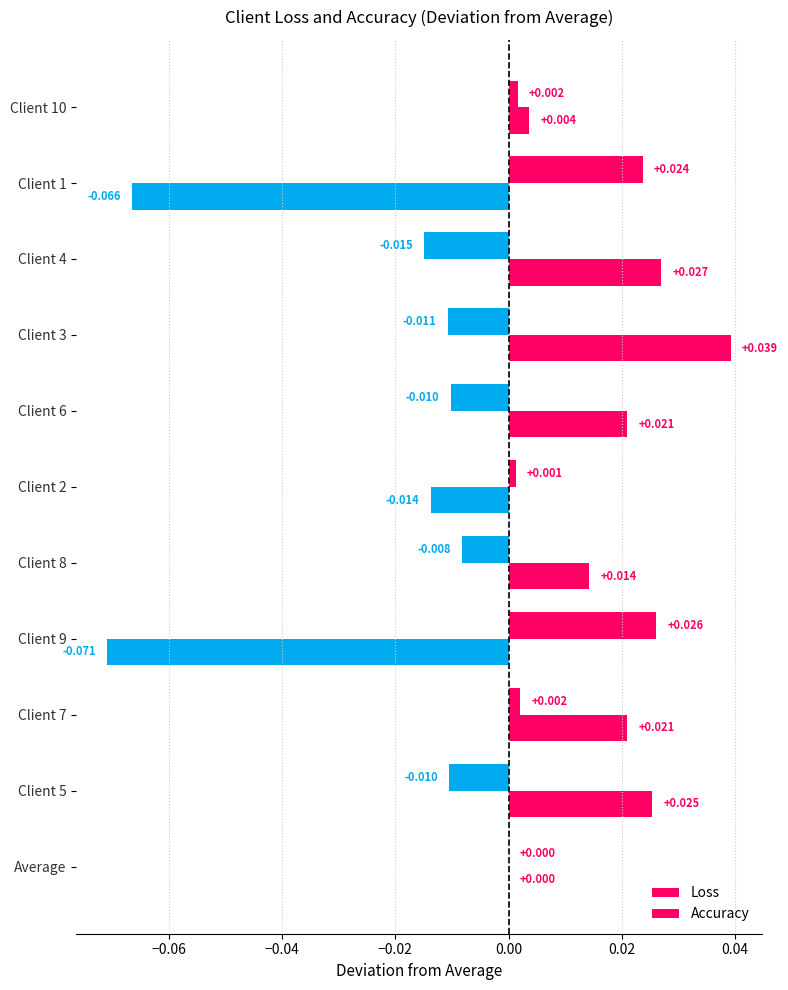

Reading left to right, extract all data points from this chart.

Loss: 0.0	-0.1	0.0	0.0	0.0	-0.0	0.0	-0.1	0.0	0.0	0.0
Accuracy: 0.0	0.0	-0.0	-0.0	-0.0	0.0	-0.0	0.0	0.0	-0.0	0.0